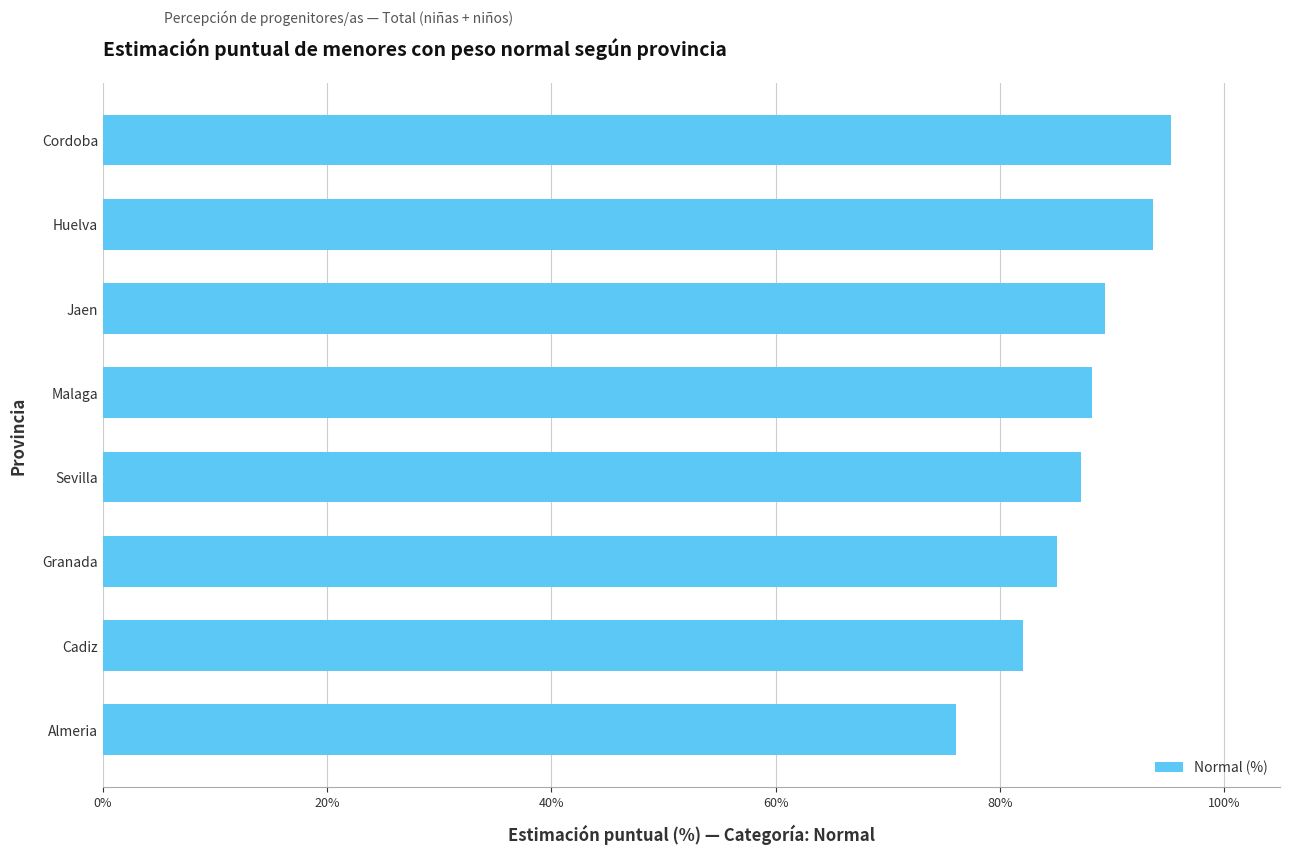

What is the ratio of the value at Huelva to the value at Sevilla?

1.1